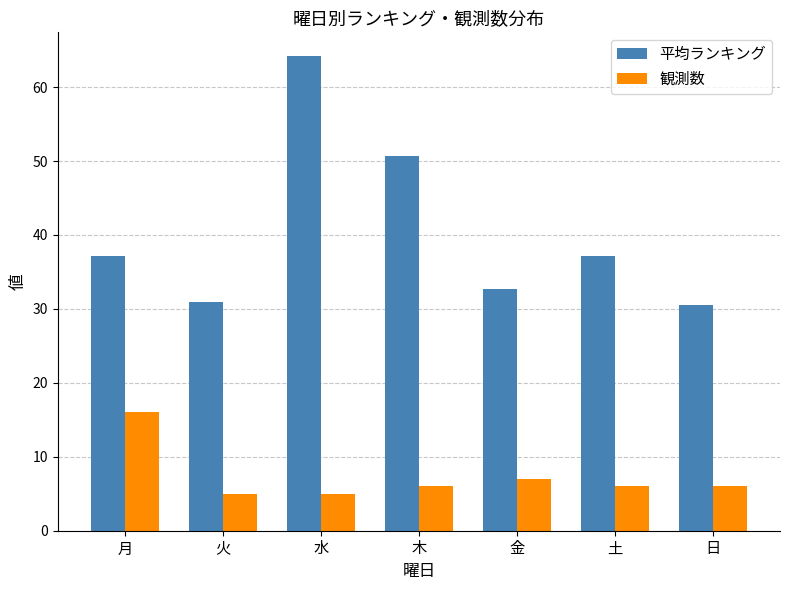

Rank the series by their maximum value, from lowest to highest.

観測数, 平均ランキング